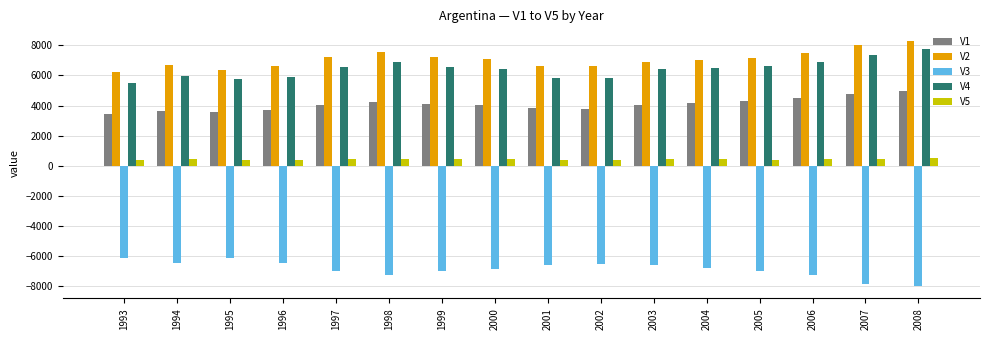

What is the spread (max minus min) of values at 2003?

13483.0